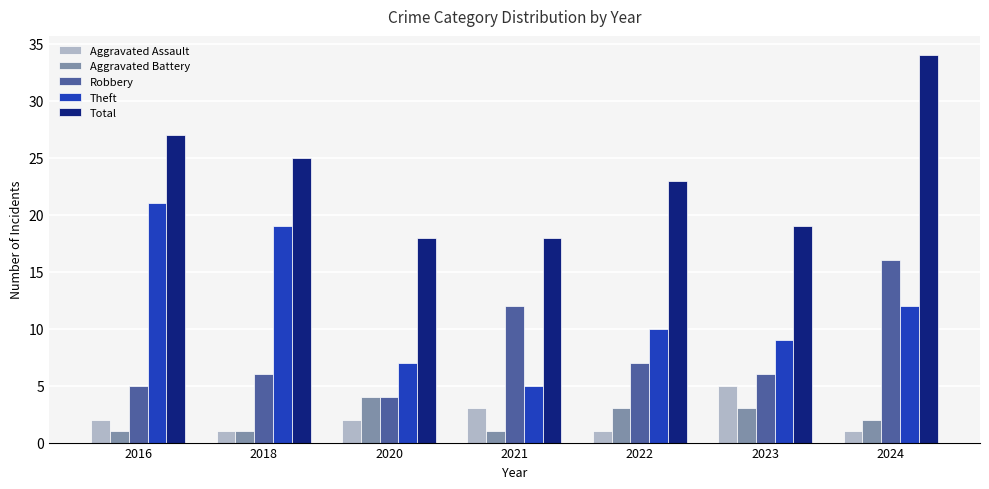

True or false: Aggravated Assault has a value of 3 at 2023.

False